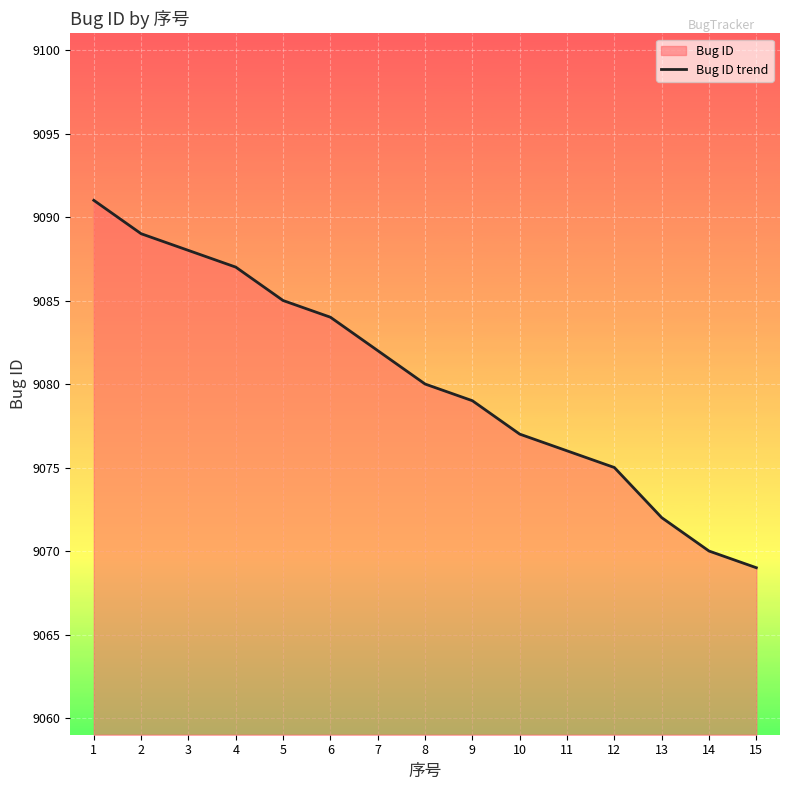

What value does the data have at 6, to the nearest 5?

9085